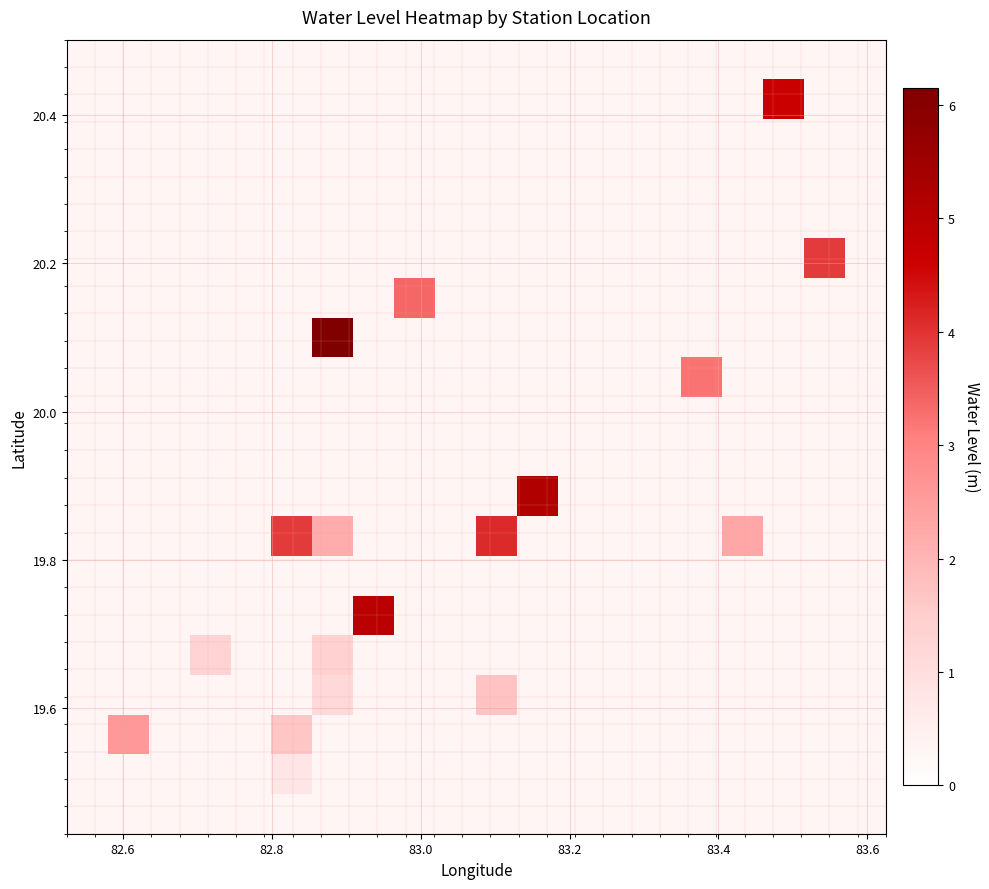

What is the range of Y values (max minus min)?

0.9